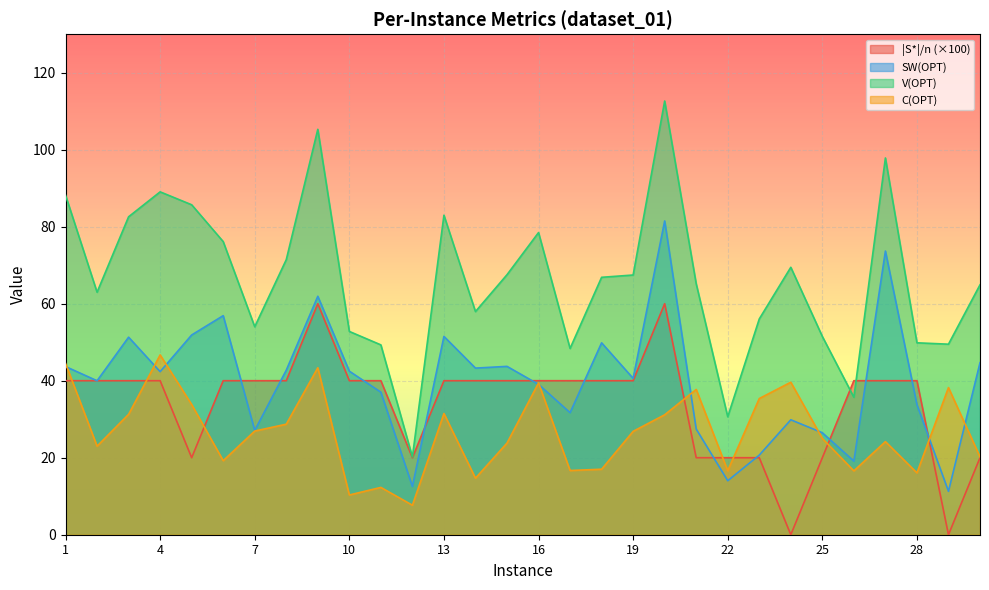

What is the value of the SW(OPT) point at the 26th from the left?

19.1